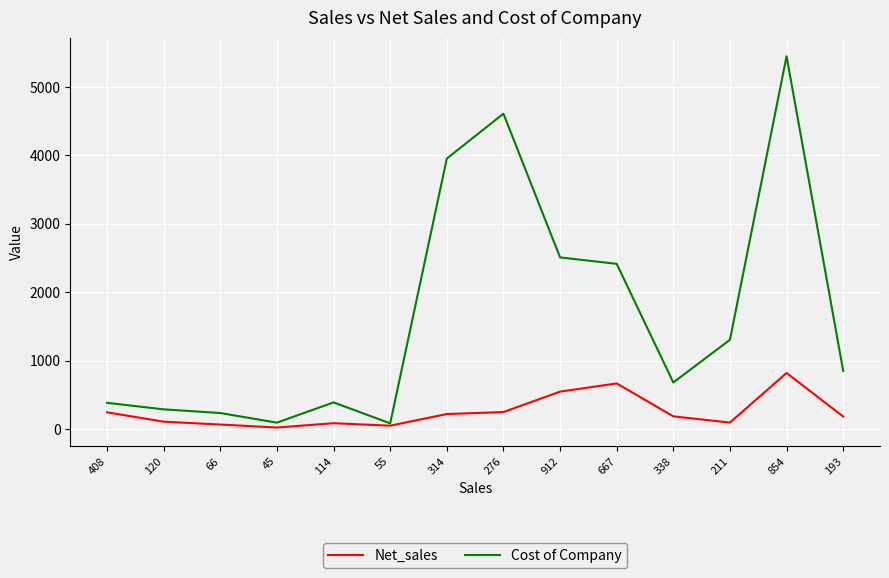

Which series changed the most between 408 and 338?

Cost of Company